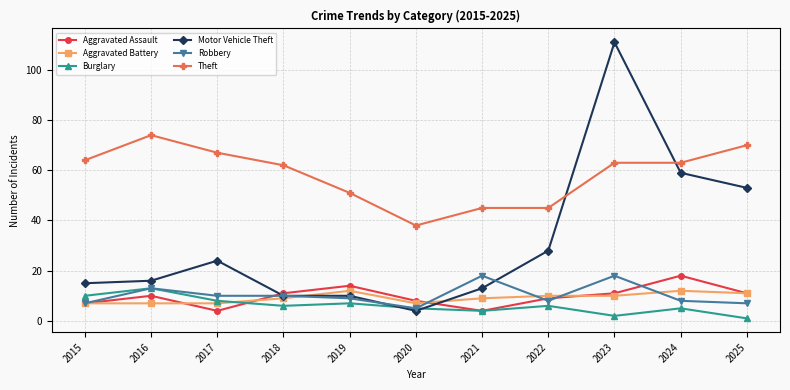

At 2019, list the series in order from smallest to largest.

Burglary, Robbery, Motor Vehicle Theft, Aggravated Battery, Aggravated Assault, Theft